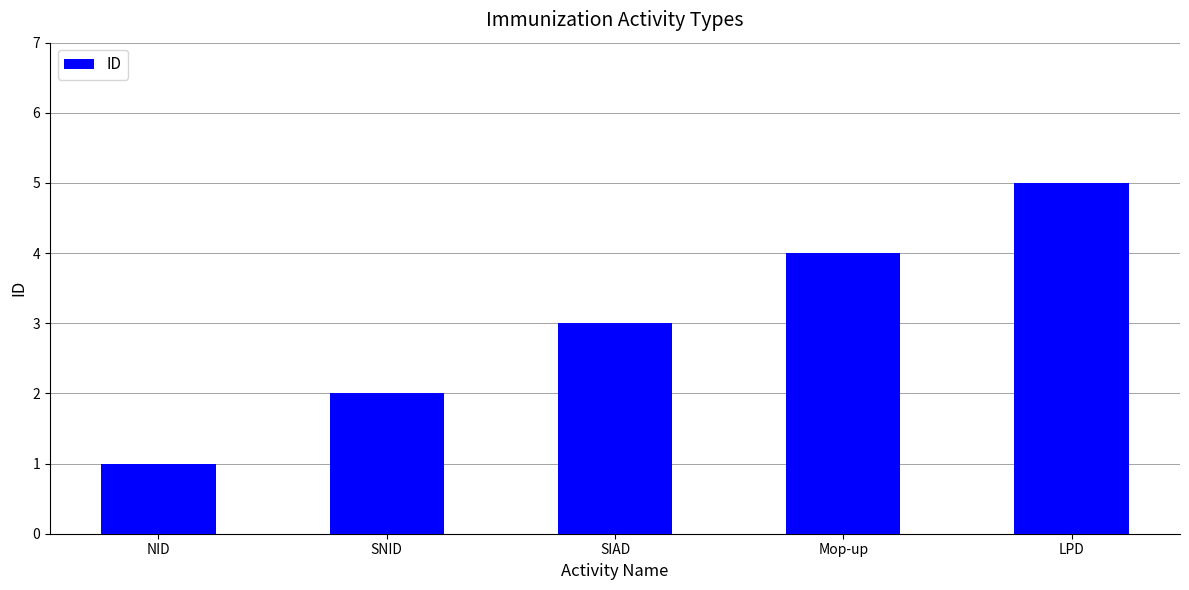

Does the chart contain any negative values?

No